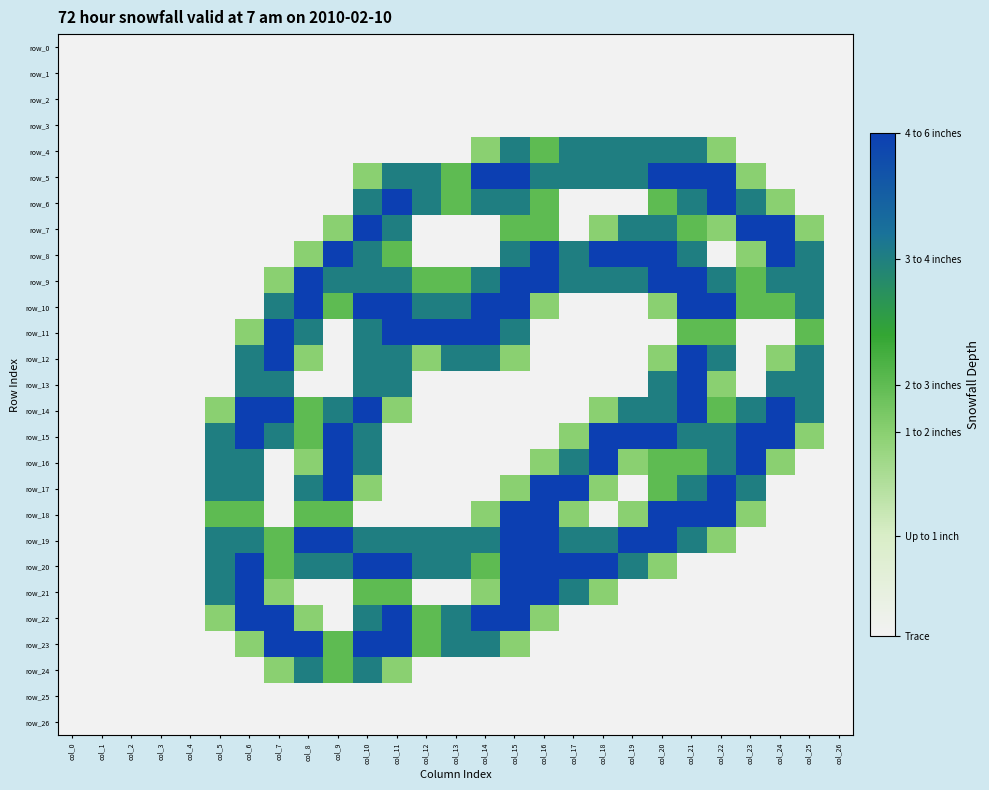

Which series has the widest spread of values?

row_5